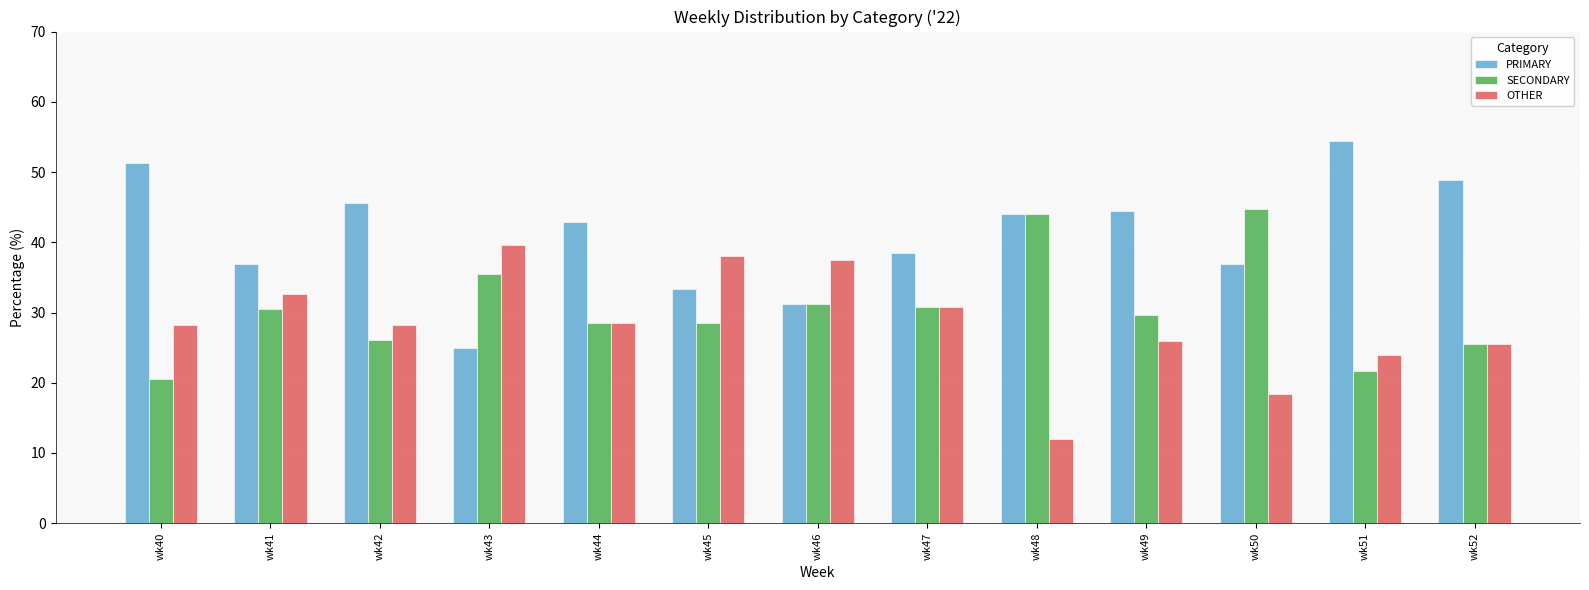

Which series has the largest range (max minus min)?

PRIMARY